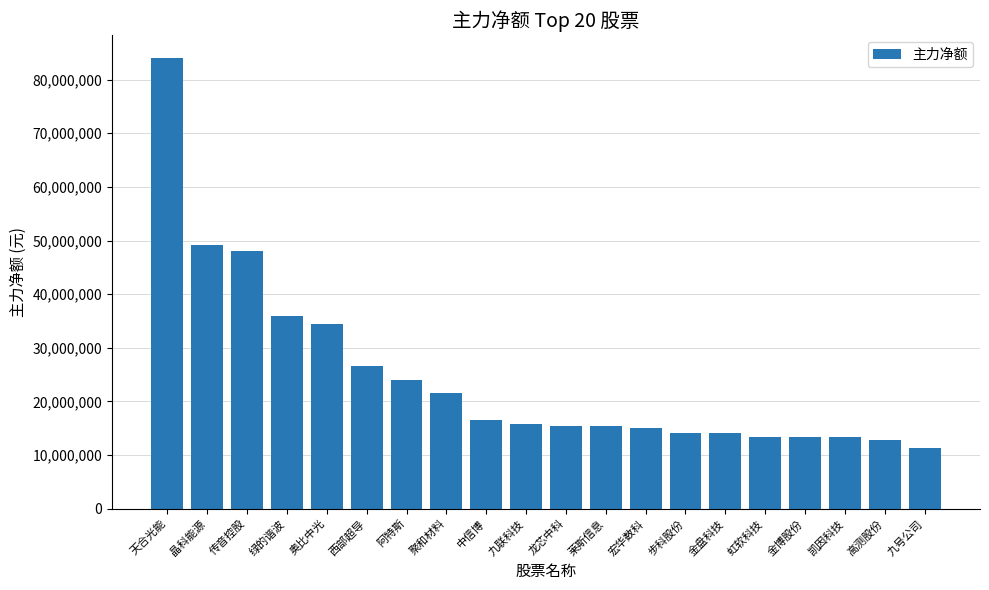

What is the ratio of the value at 奥比中光 to the value at 莱斯信息?

2.2